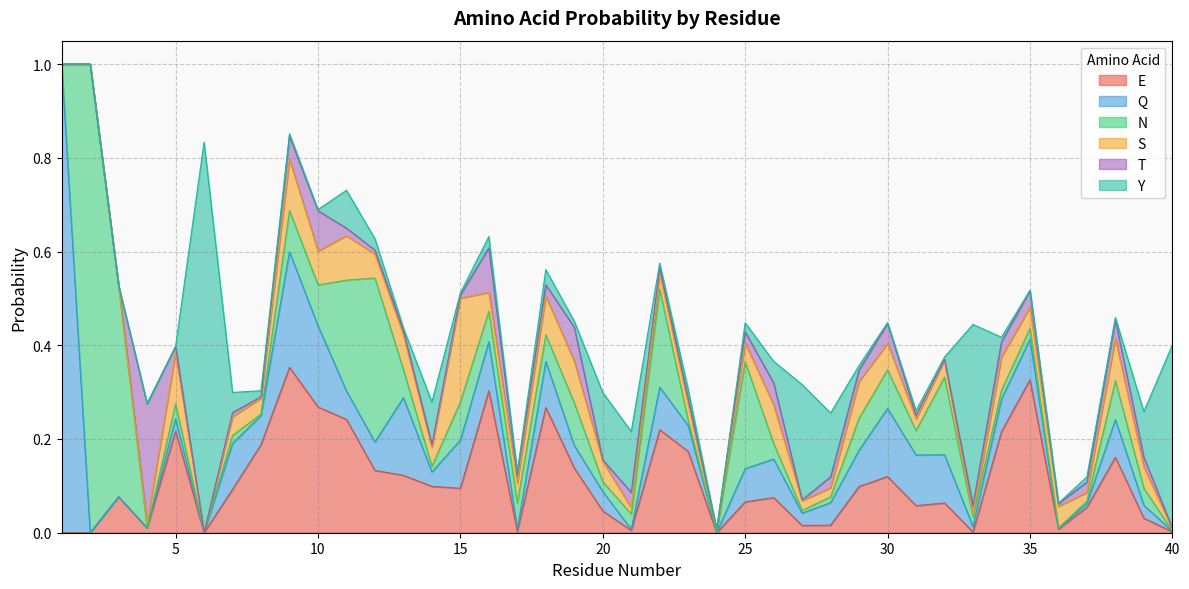

At how many categories does at least one series exceed 0?

40